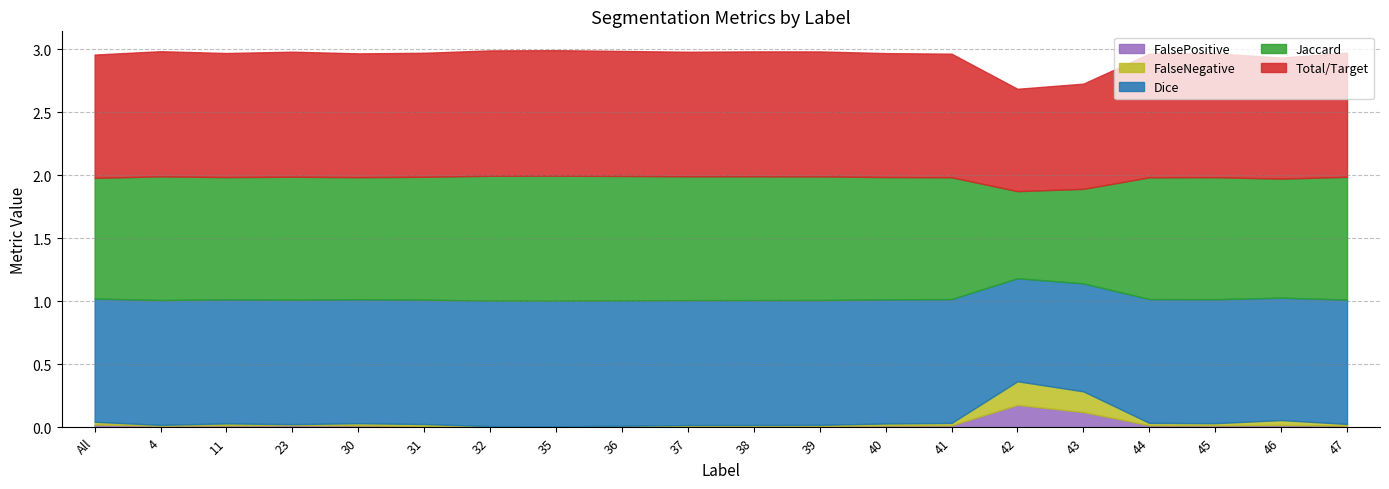

What is the label of the 13th point from the right?

35